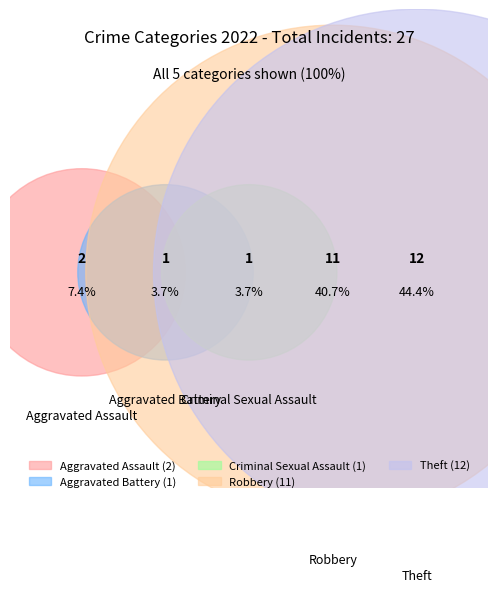

How many segments does this pie chart have?

5